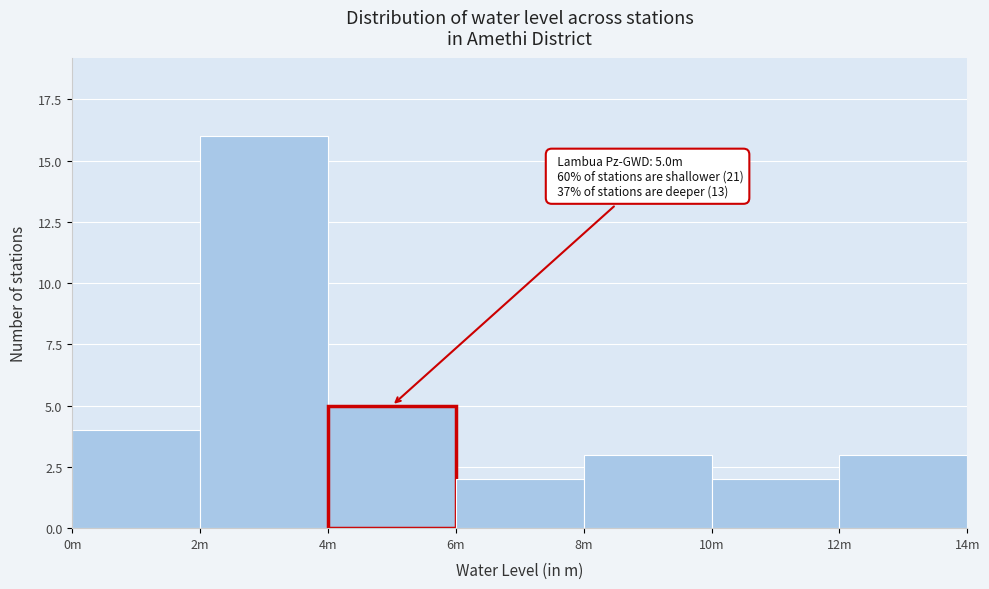

Reading right to left, extract all data points from this chart.

3	2	3	2	5	16	4